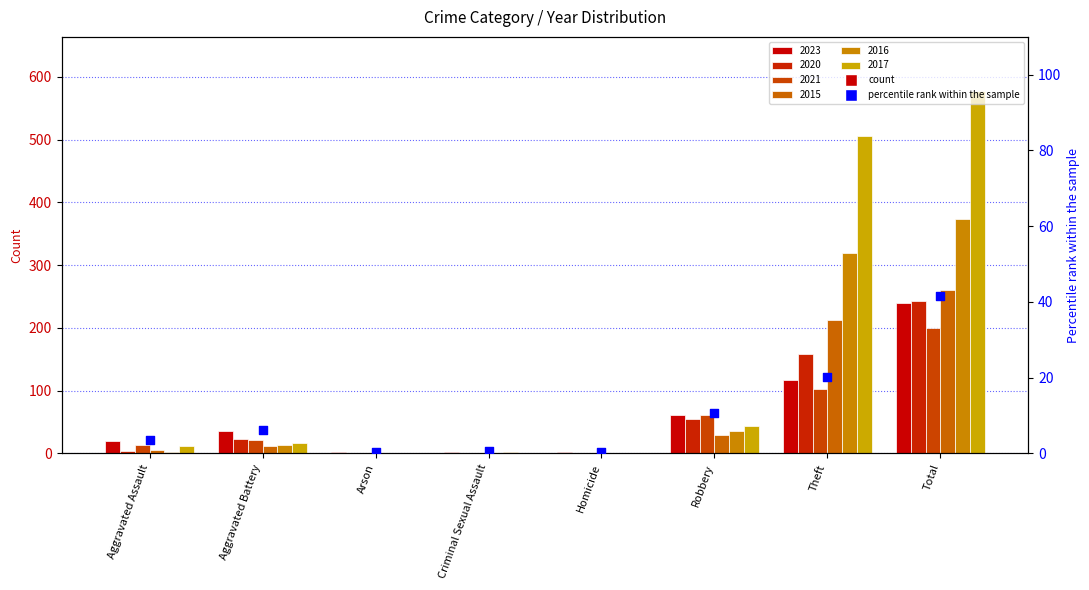

What is the change in value from Aggravated Assault to Homicide?

-3.1